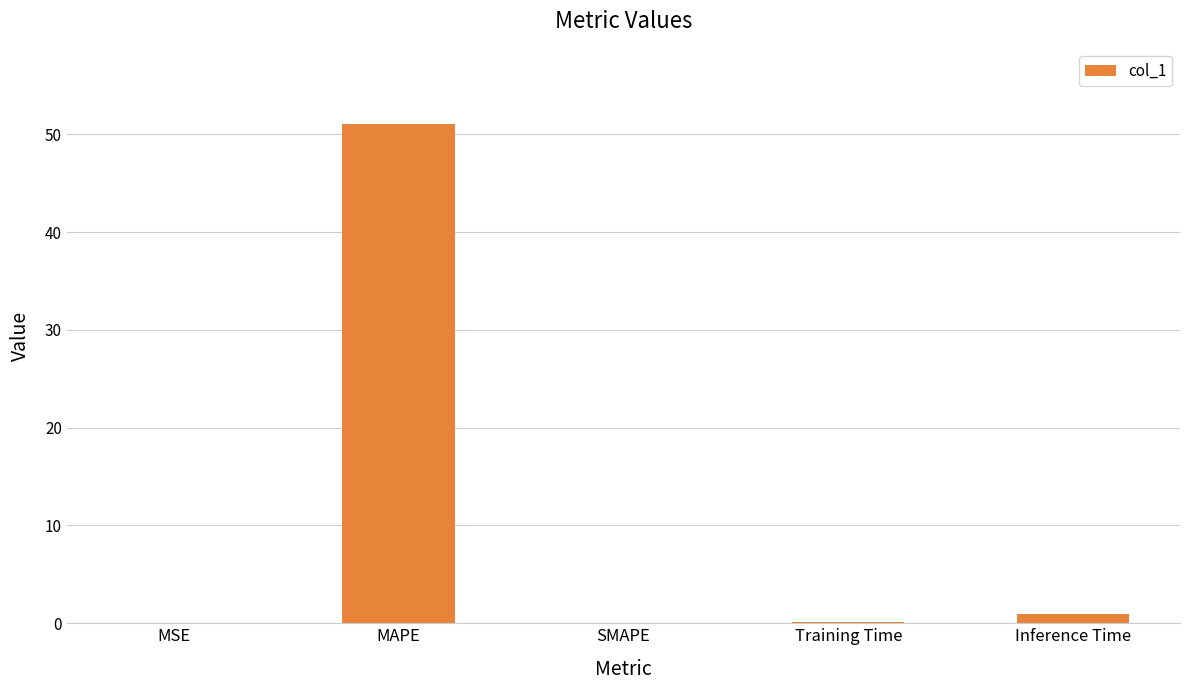

The value at MAPE is 84.8. True or false?

False